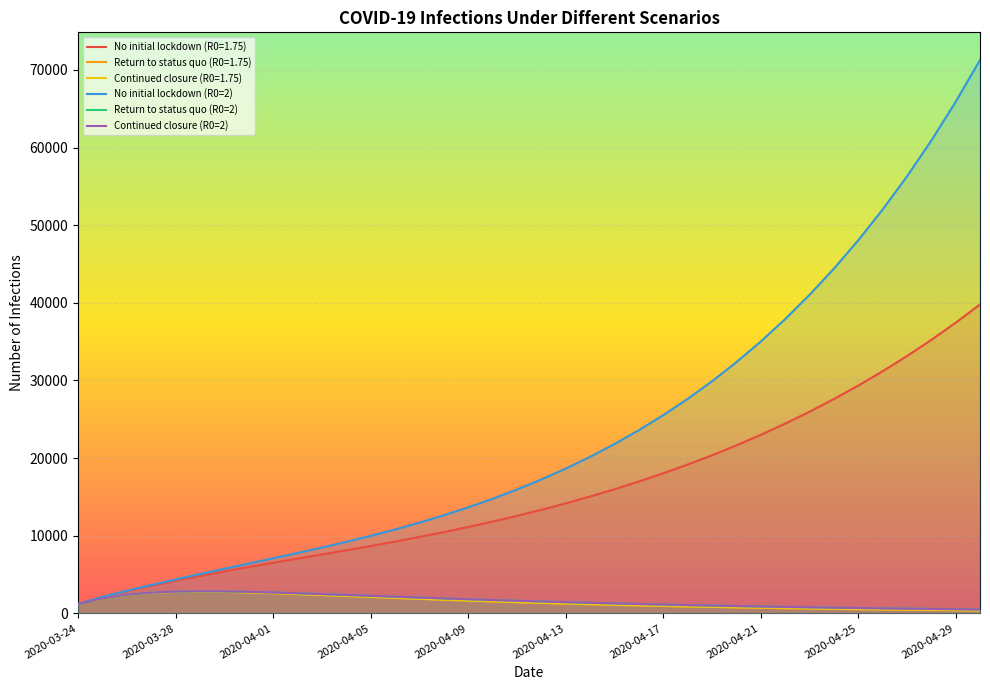

What is the sum of the Return to status quo (R0=1.75) values at 13 and 34?

2460.2